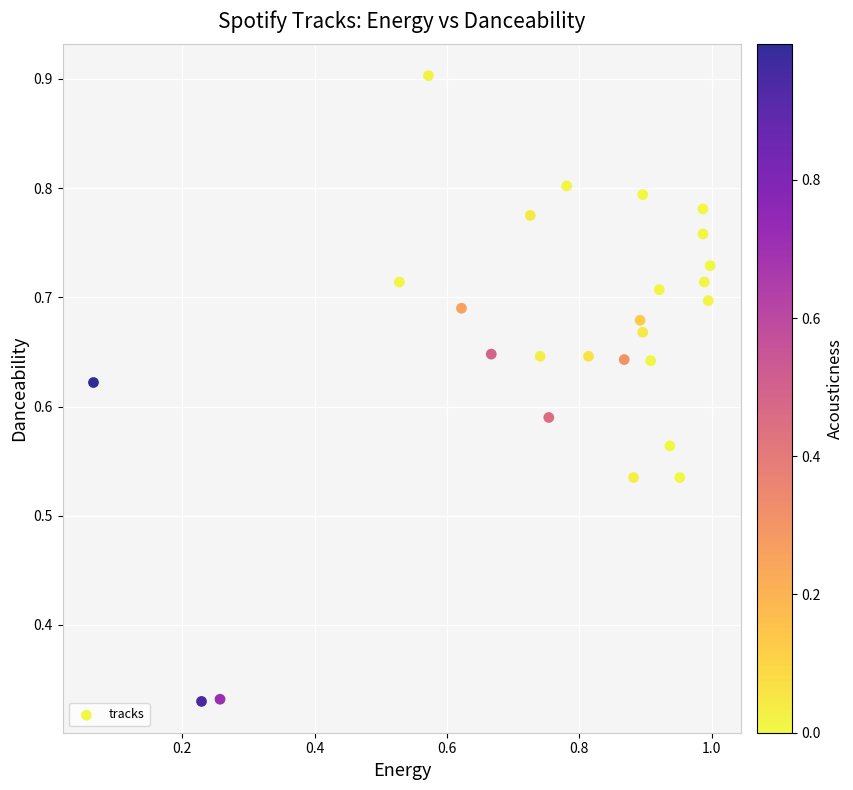

What is the range of X values (max minus min)?

0.9